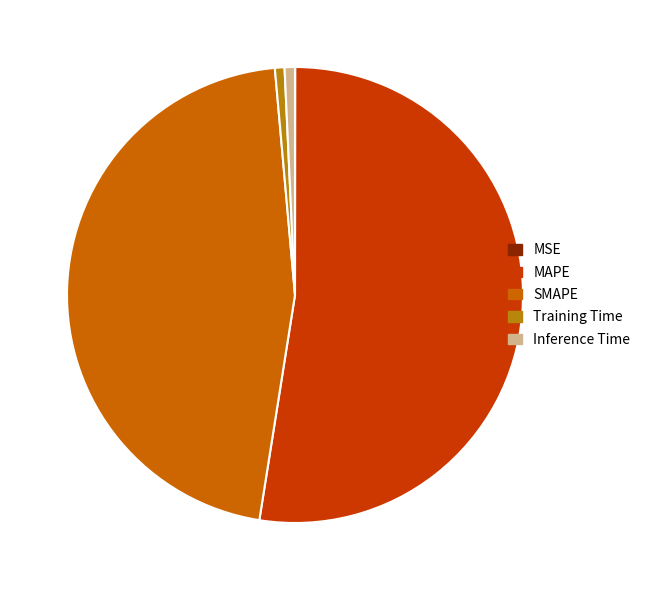

Which category has the biggest portion of the pie?

MAPE